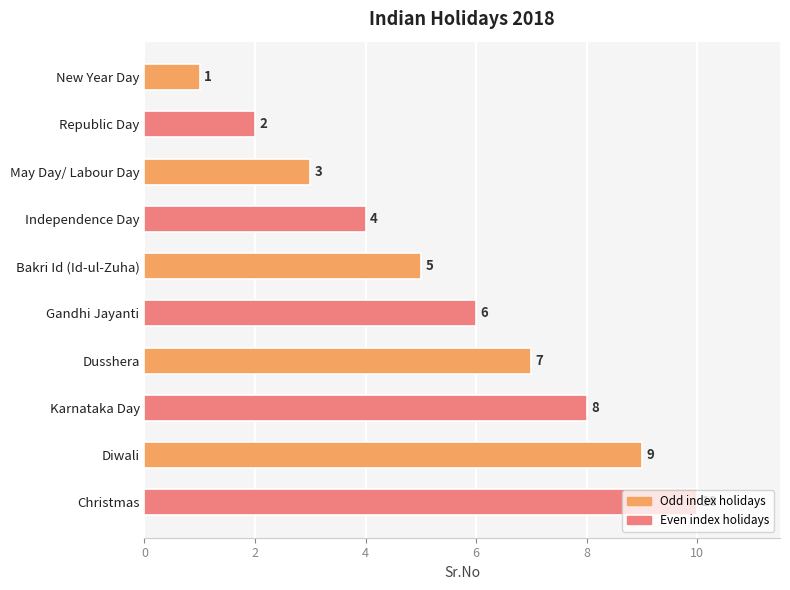

Is it true that the value at Karnataka Day is 12?

False